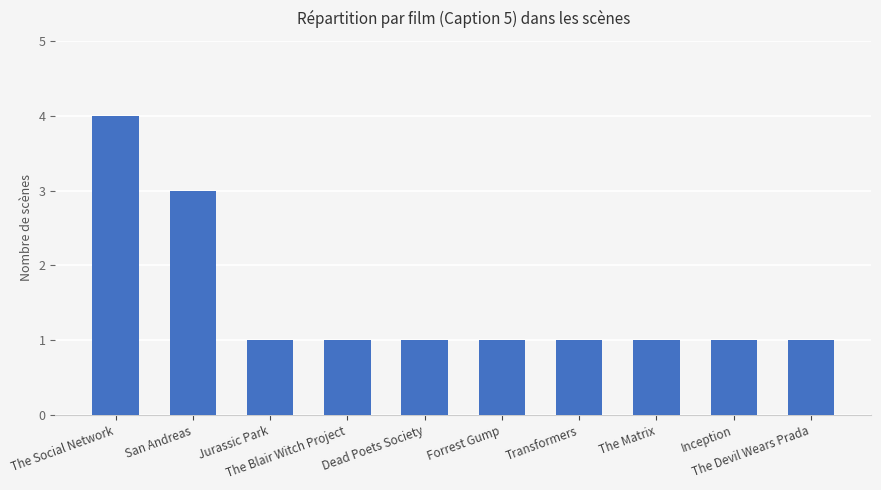

What is the value of the 10th bar from the left?

1